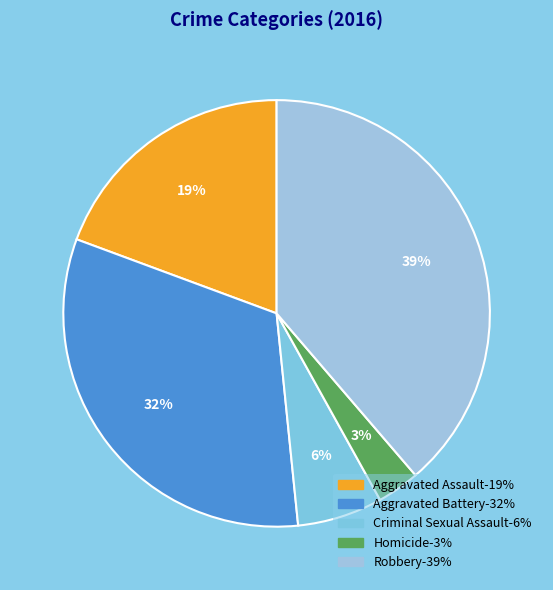

Rank the categories by value from lowest to highest.

Homicide, Criminal Sexual Assault, Aggravated Assault, Aggravated Battery, Robbery